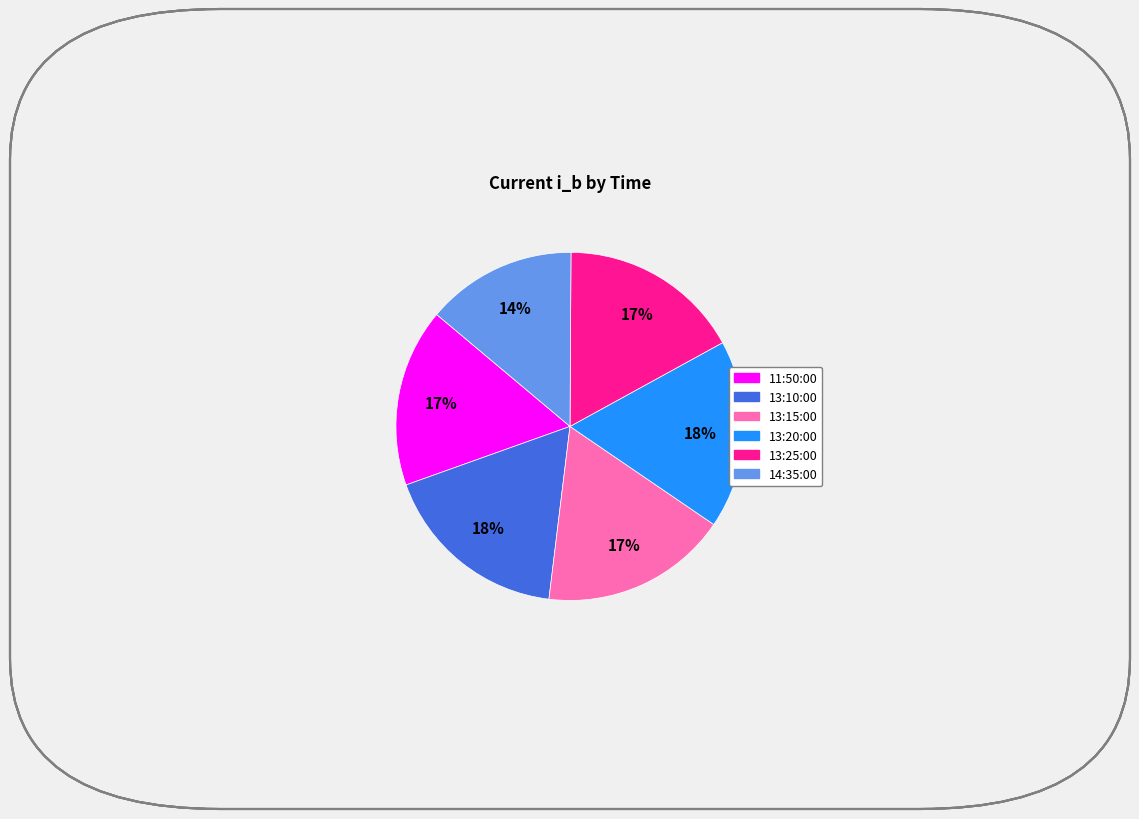

True or false: 14:35:00 accounts for 22% of the total.

False